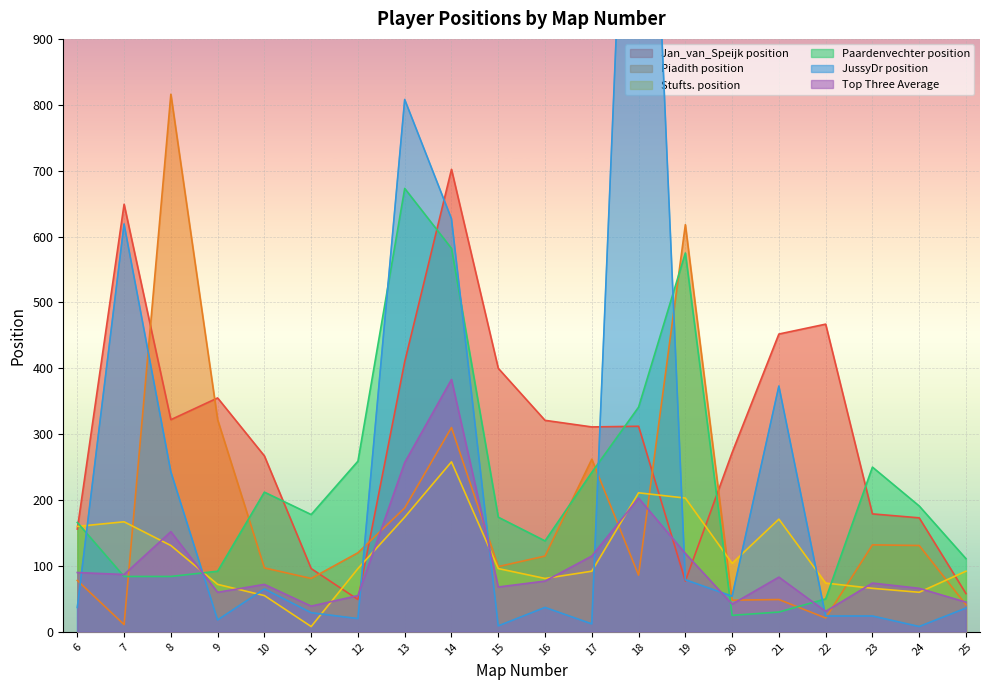

What is the smallest value displayed?

8